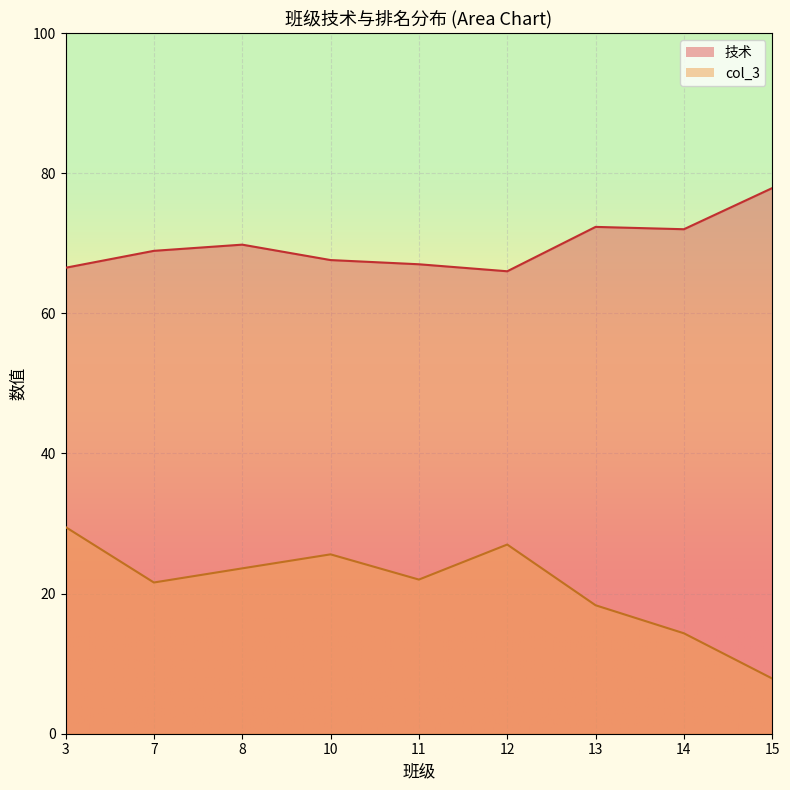

Rank the series by their average value, from lowest to highest.

col_3, 技术